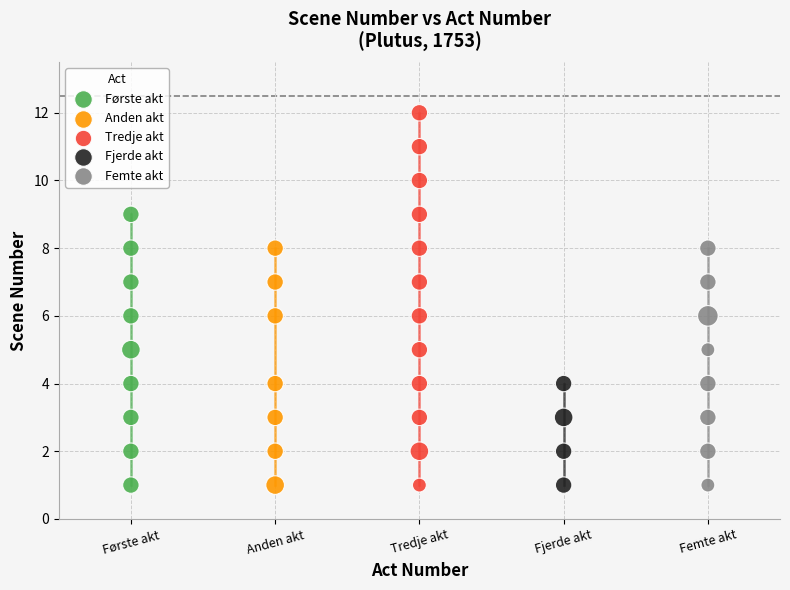

Which series has the largest Y range (max minus min)?

Tredje akt